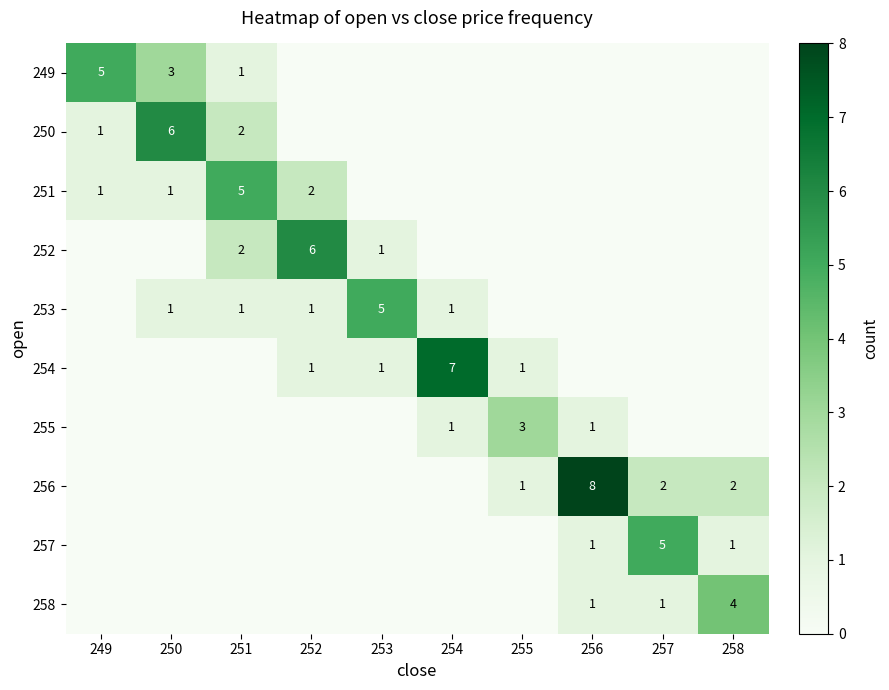

At which category does the chart reach its peak across all series?

256